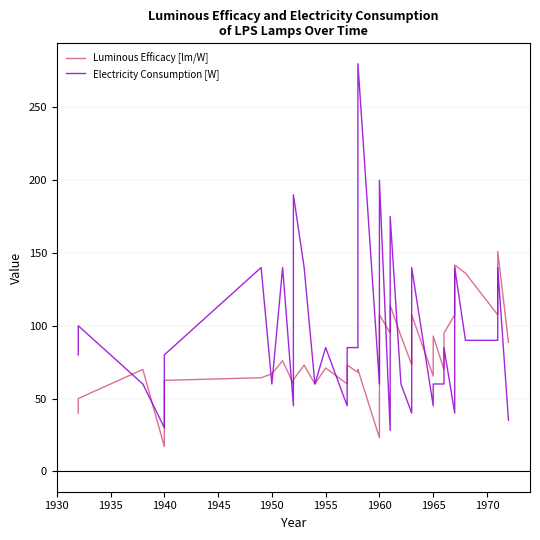

Reading right to left, extract all data points from this chart.

Luminous Efficacy [lm/W]: 88.6	151.0	107.5	136.1	141.7	107.5	95.0	70.0	92.9	81.7	70.0	65.5	107.5	73.3	92.9	114.0	95.0	107.5	95.0	23.0	70.0	70.0	67.9	73.0	60.0	71.0	60.0	73.0	63.0	60.0	76.0	67.0	64.3	62.5	17.0	70.0	50.0	40.0
Electricity Consumption [W]: 35.0	140.0	90.0	90.0	140.0	40.0	85.0	60.0	60.0	60.0	45.0	45.0	140.0	40.0	60.0	175.0	28.0	200.0	60.0	60.0	280.0	140.0	85.0	85.0	45.0	85.0	60.0	140.0	190.0	45.0	140.0	60.0	140.0	80.0	30.0	60.0	100.0	80.0